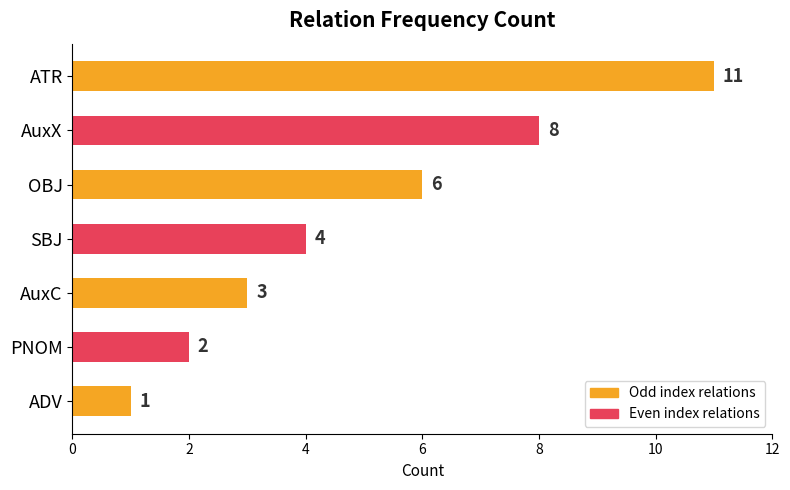

True or false: the data shows 11 at ATR.

True